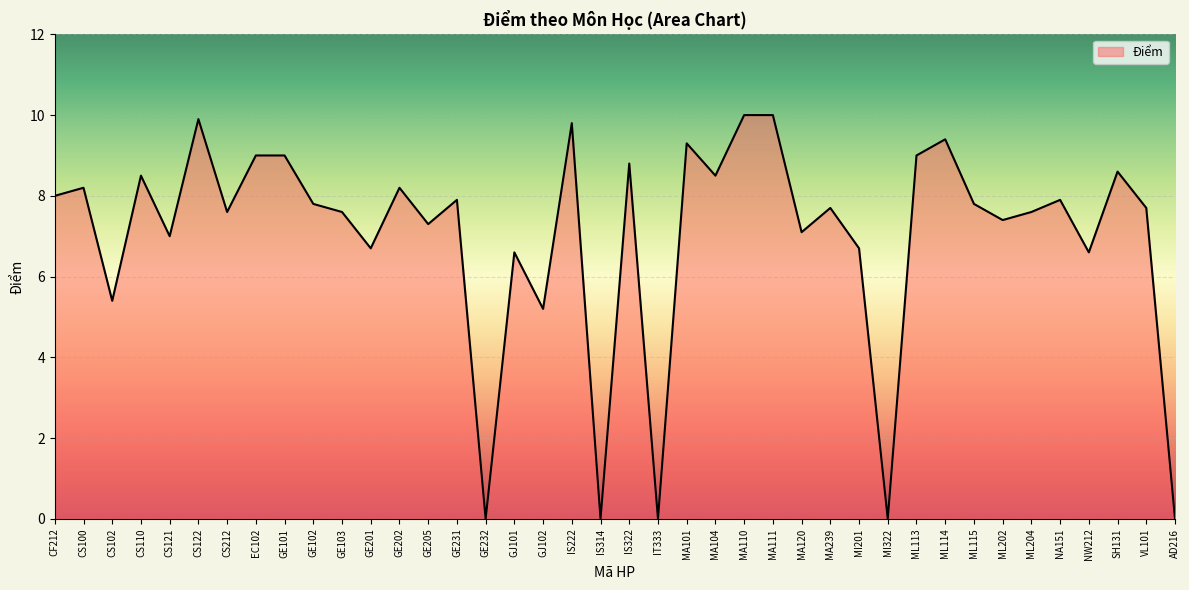

How many interior local valleys (lower than both neighbors) does the data have?

14